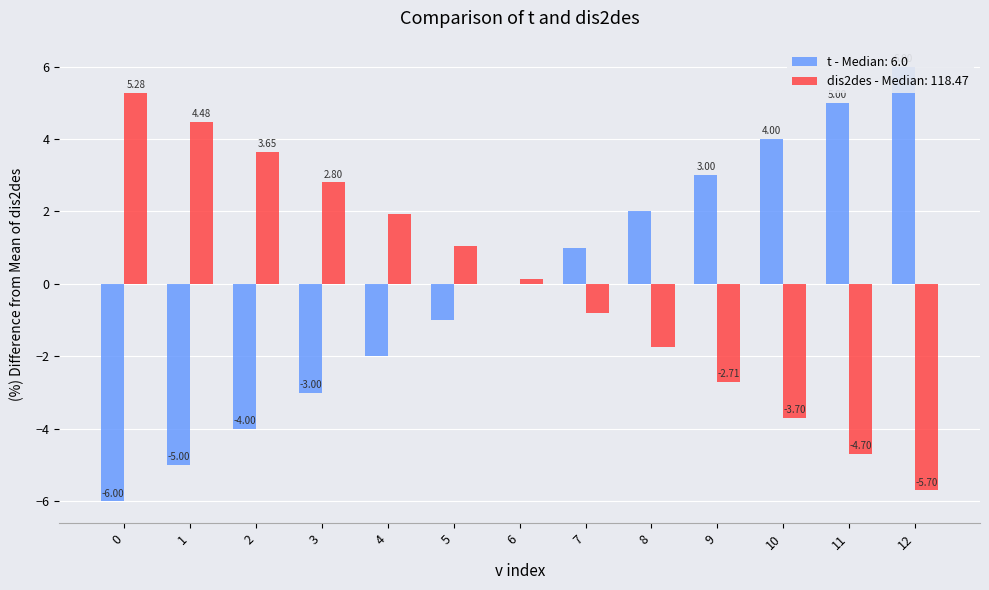

How many data points in t are above 0?

6